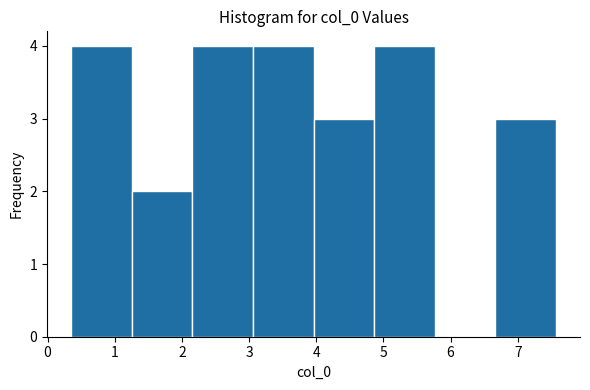

How tall is the bar that spans 4.0 to 4.9 on the x-axis? Neither the bar edges nor the heights are printed on the chart, so give them approximately, as read against the axes.

3